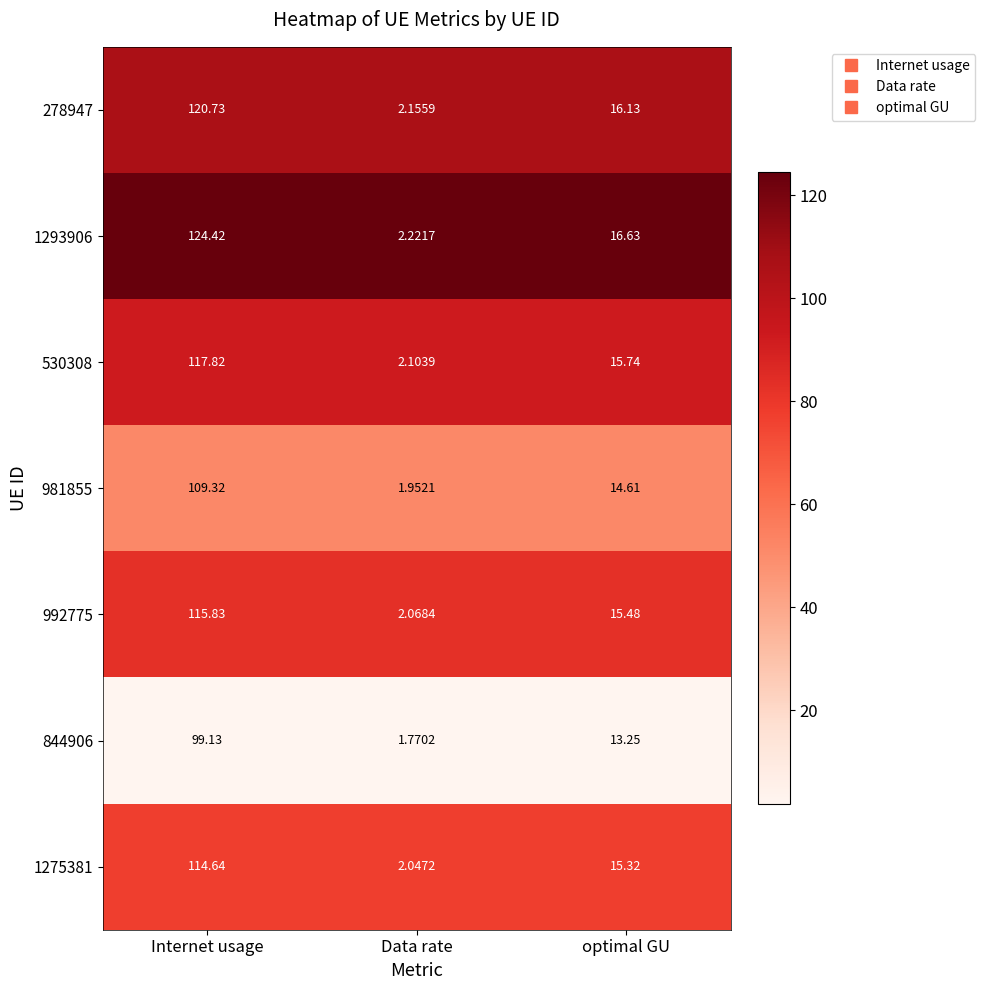

At which category is the sum across all series the highest?

Internet usage